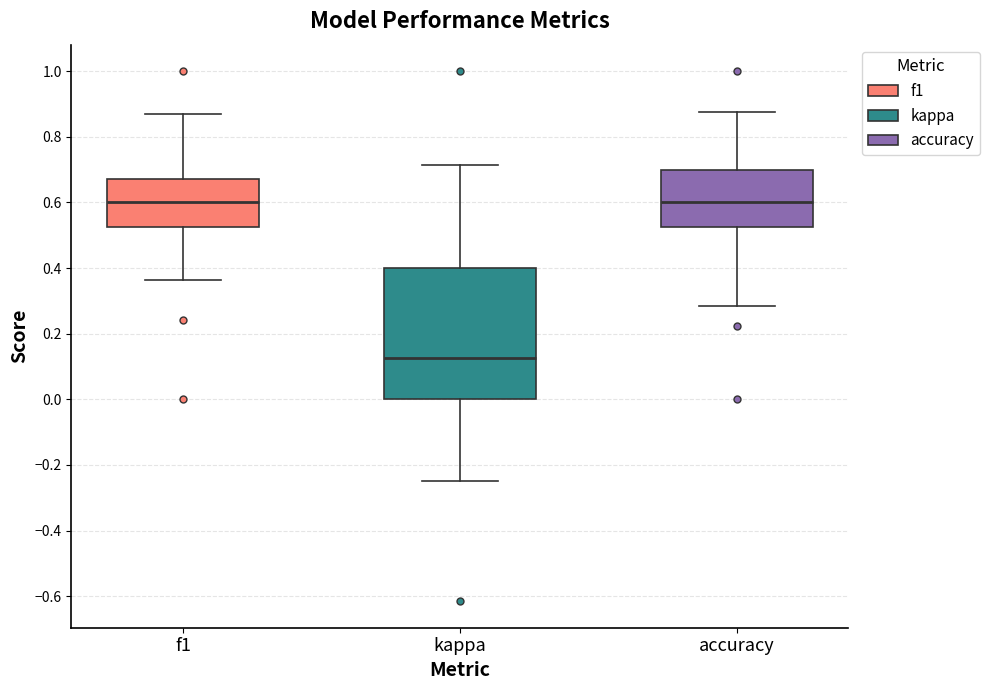

Where does the upper whisker of the box for kappa end on the y-axis? The values are not printed on the chart, so give them approximately, as read against the axis.

0.72